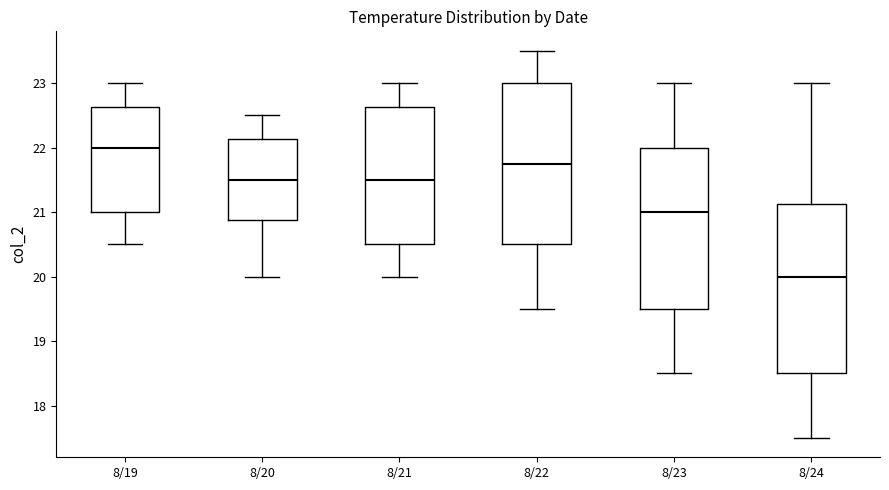

Which box's median line is the lowest?

8/24